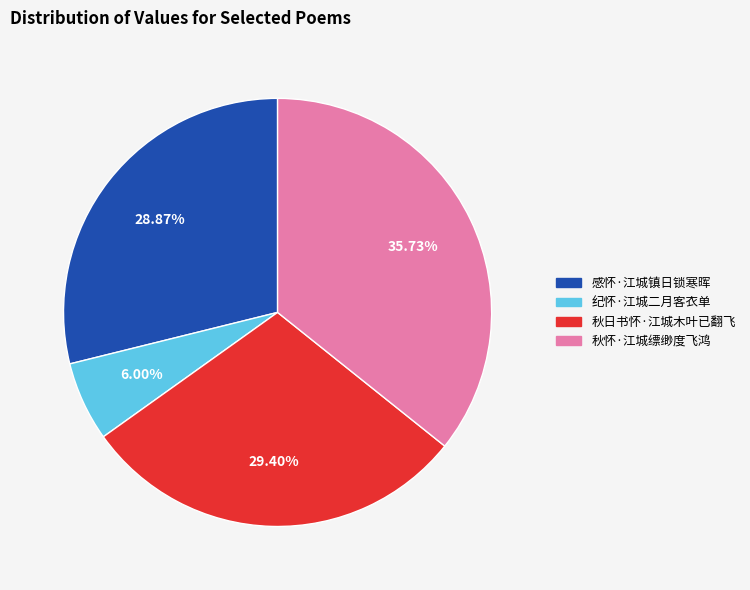

True or false: 感怀·江城镇日锁寒晖 accounts for 29% of the total.

True